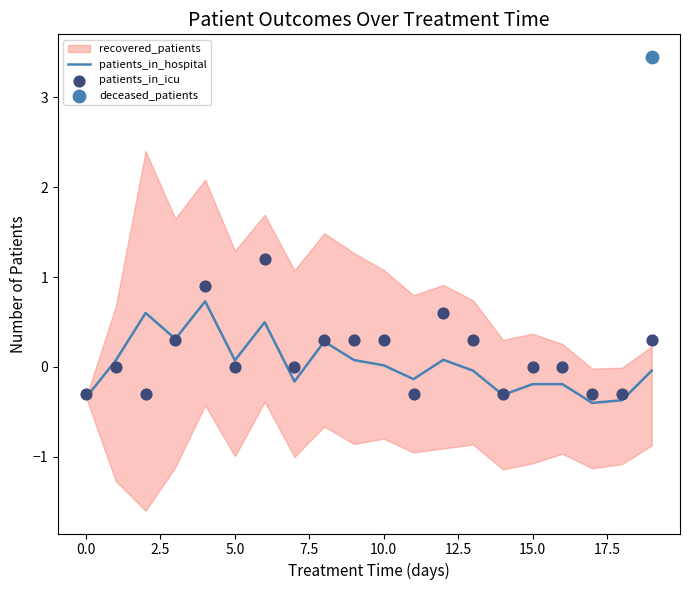

Is it true that patients_in_hospital equals -0.2 at 15.0?

True